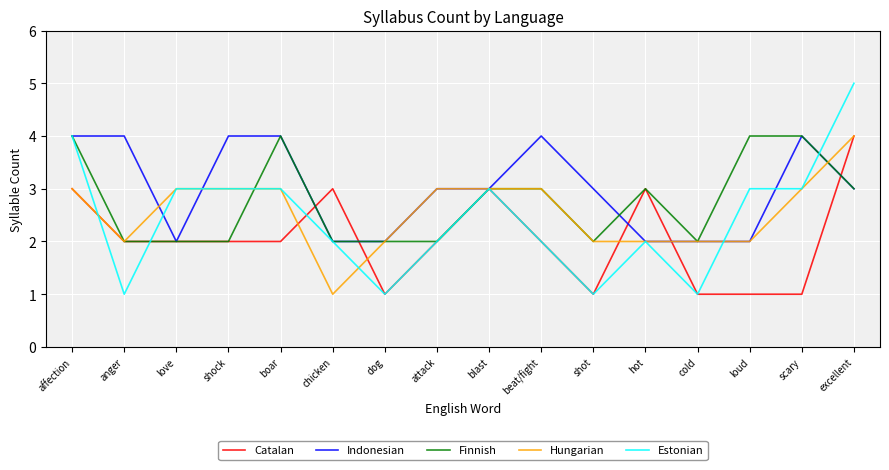

What position from the right is love?

14